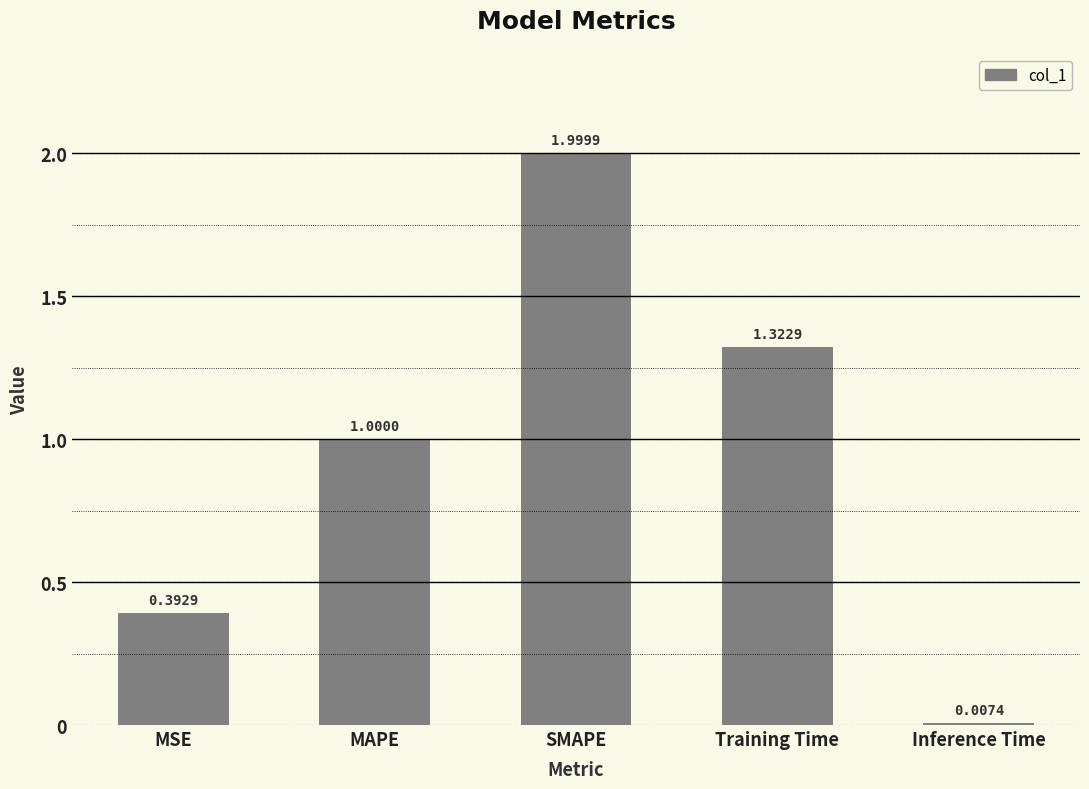

What is the greatest value displayed?

2.0